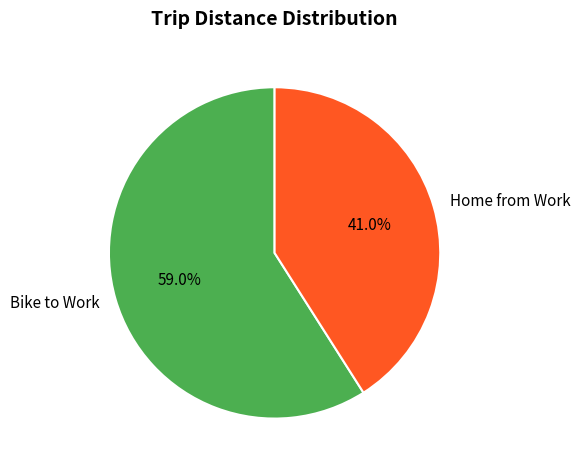

Approximately how many times larger is the value at Bike to Work compared to Home from Work?

1.4